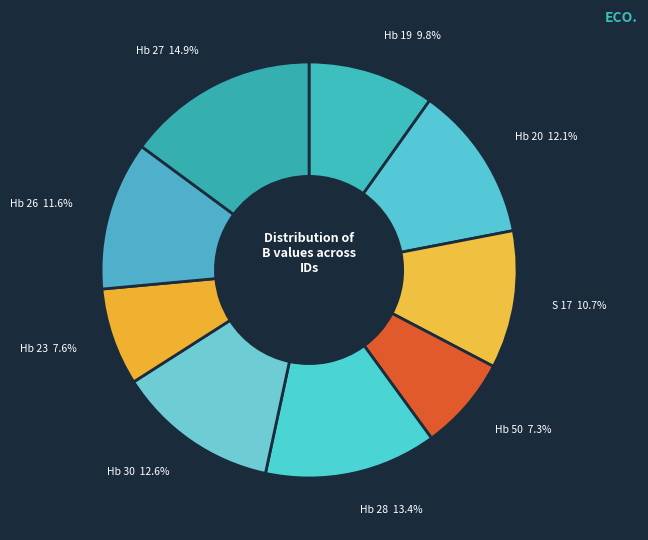

To the nearest percent, what is the combined percentage of Hb 28 and Hb 30?

26%